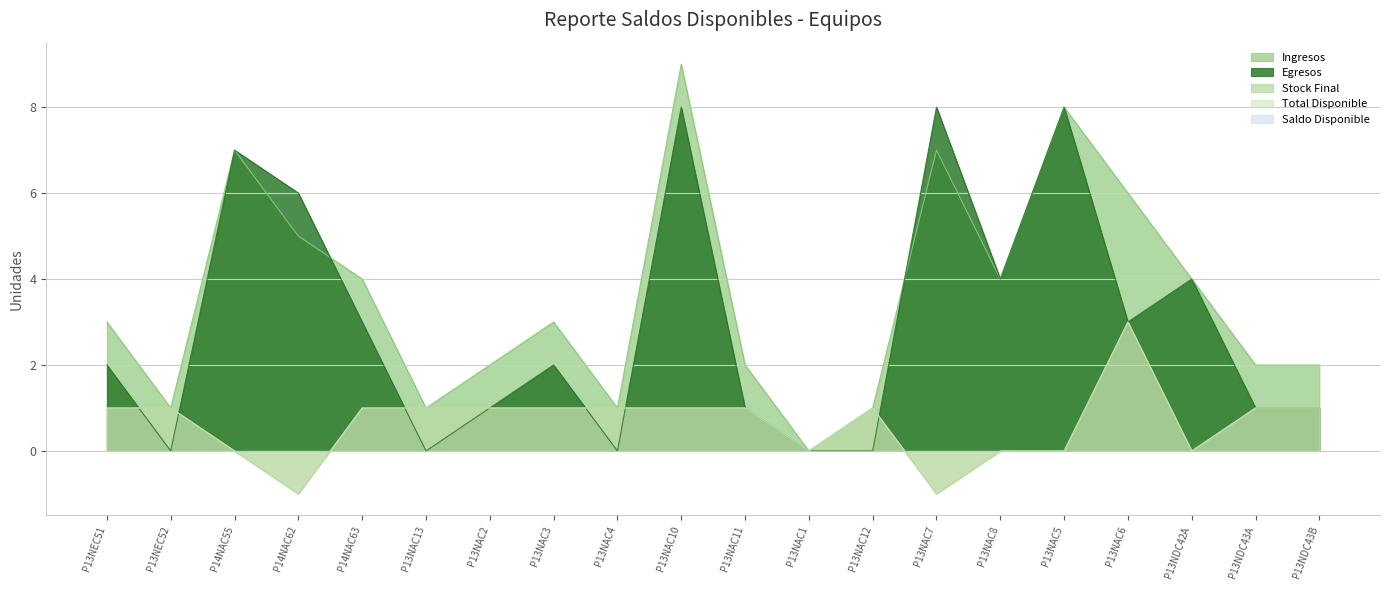

What position from the right is P13NAC1?

9